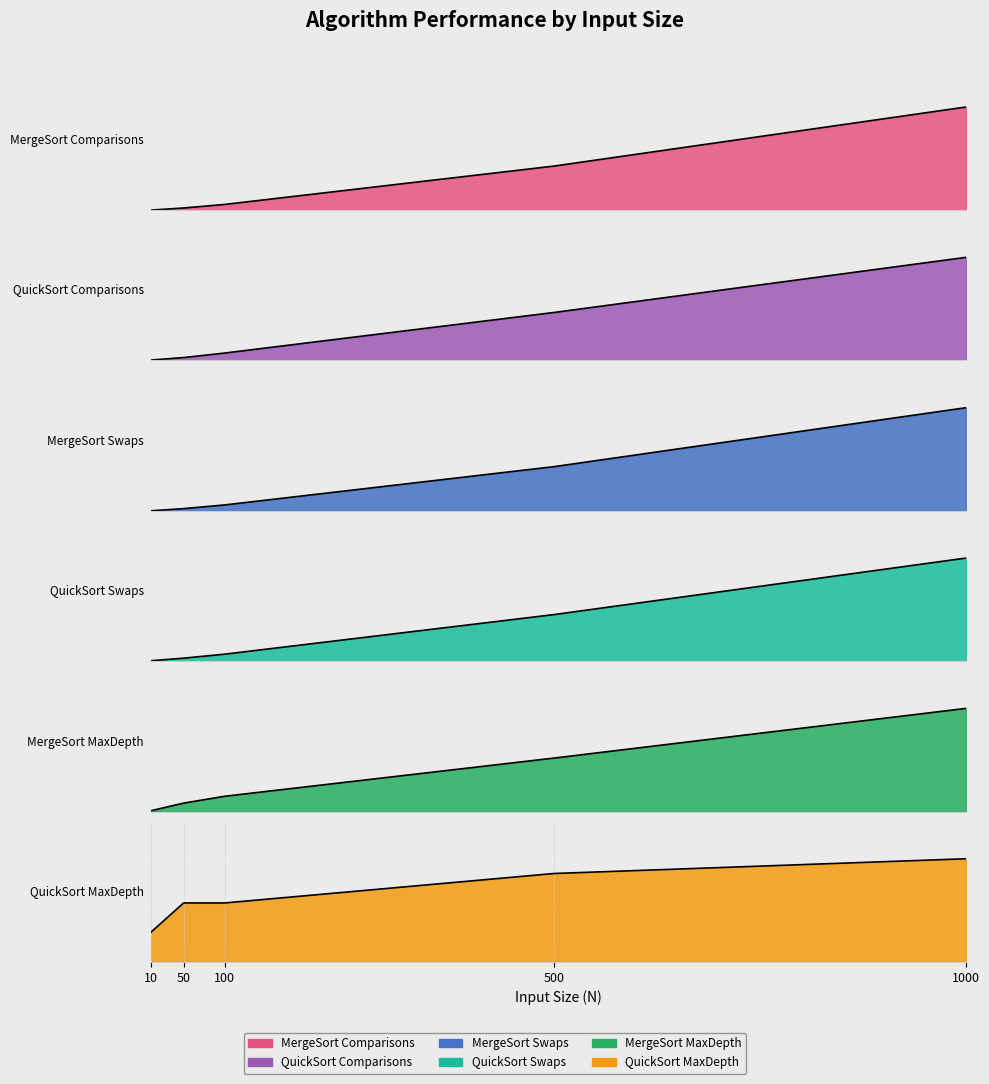

Is the value of MergeSort Comparisons at 1000 greater than the value of MergeSort MaxDepth at 500?

Yes